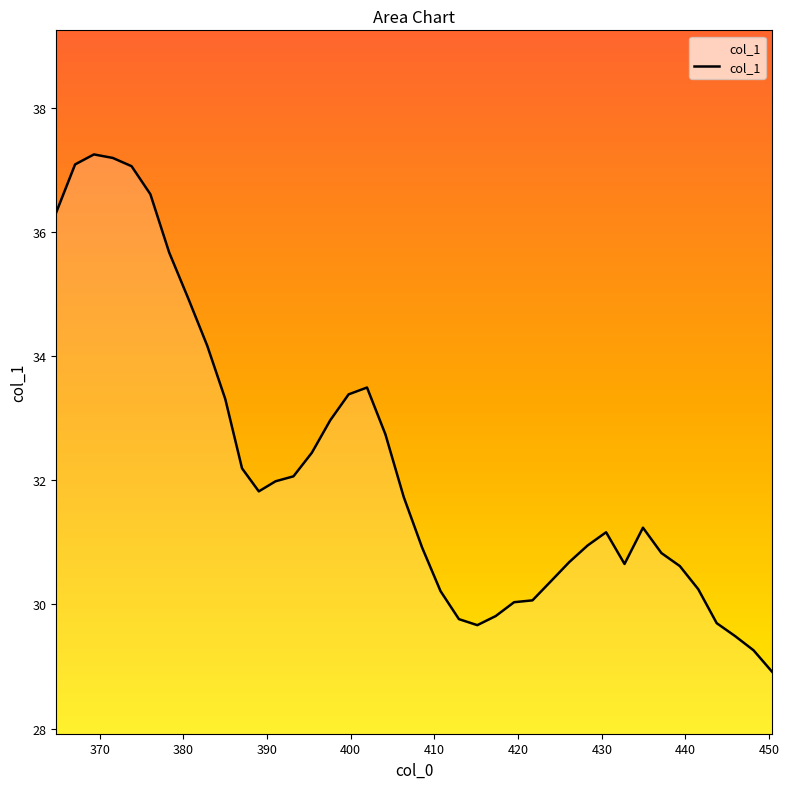

What is the average value?

32.2